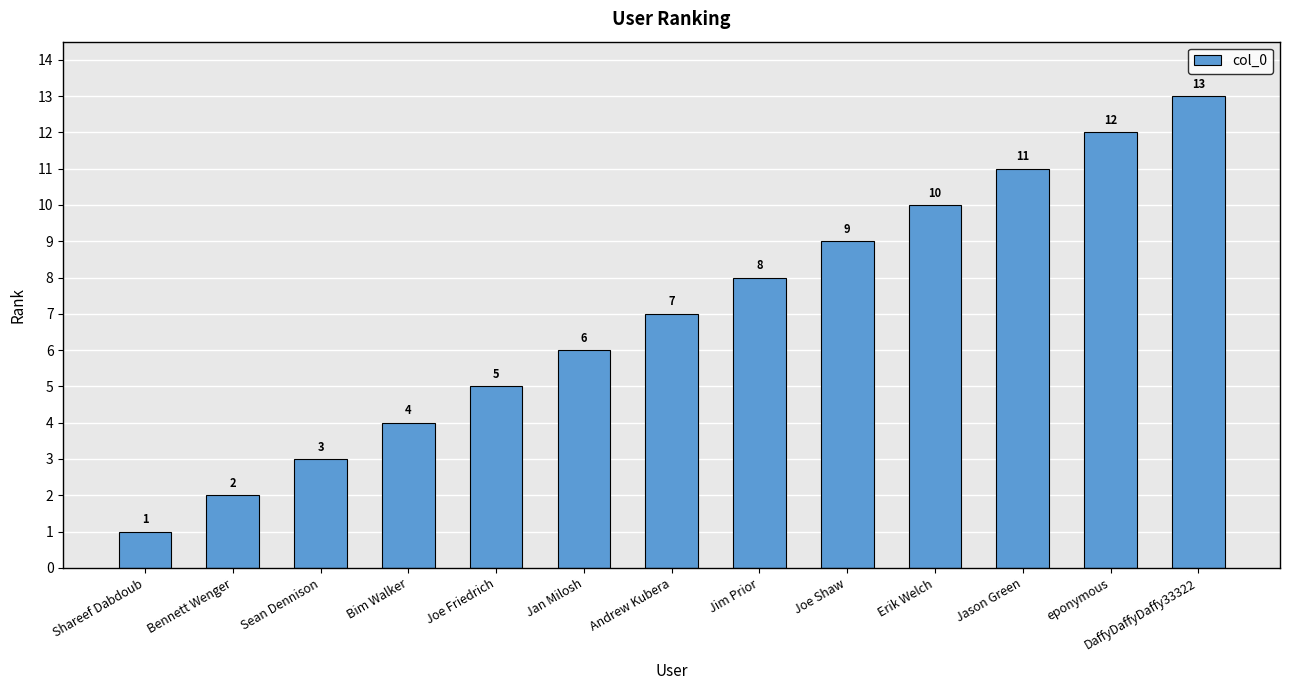

What is the average value?

7